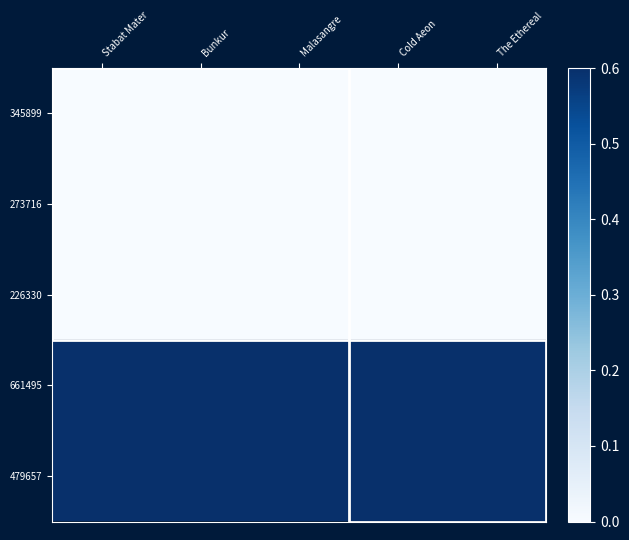

Which label corresponds to the smallest value in the chart?

Stabat Mater